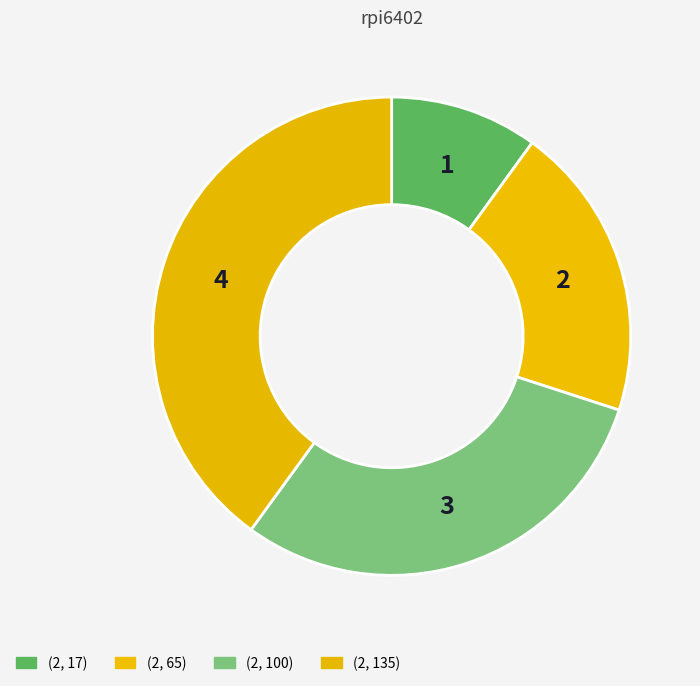

Does any single category account for the majority?

No